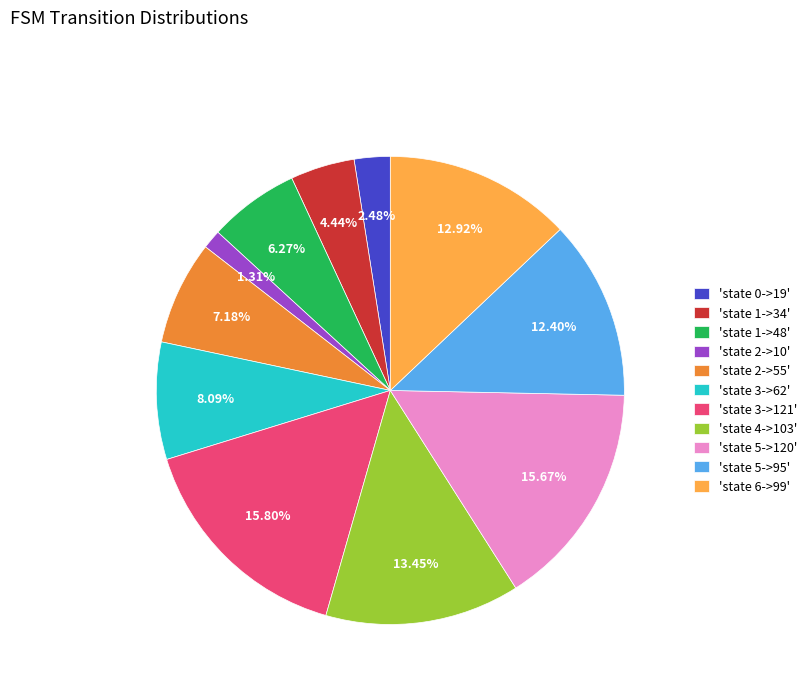

Is the sum of 'state 2->55' and 'state 0->19' greater than half?

No